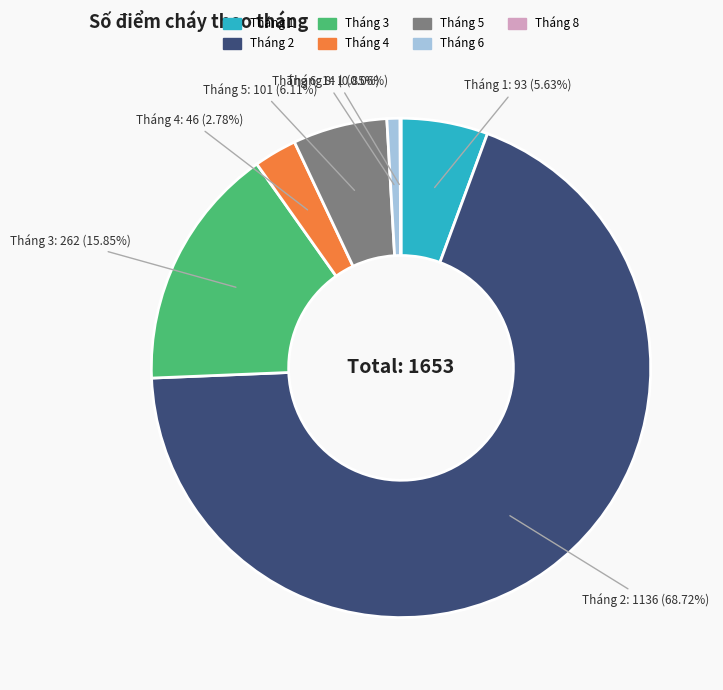

Do Tháng 5 and Tháng 1 together represent more than half of the pie?

No